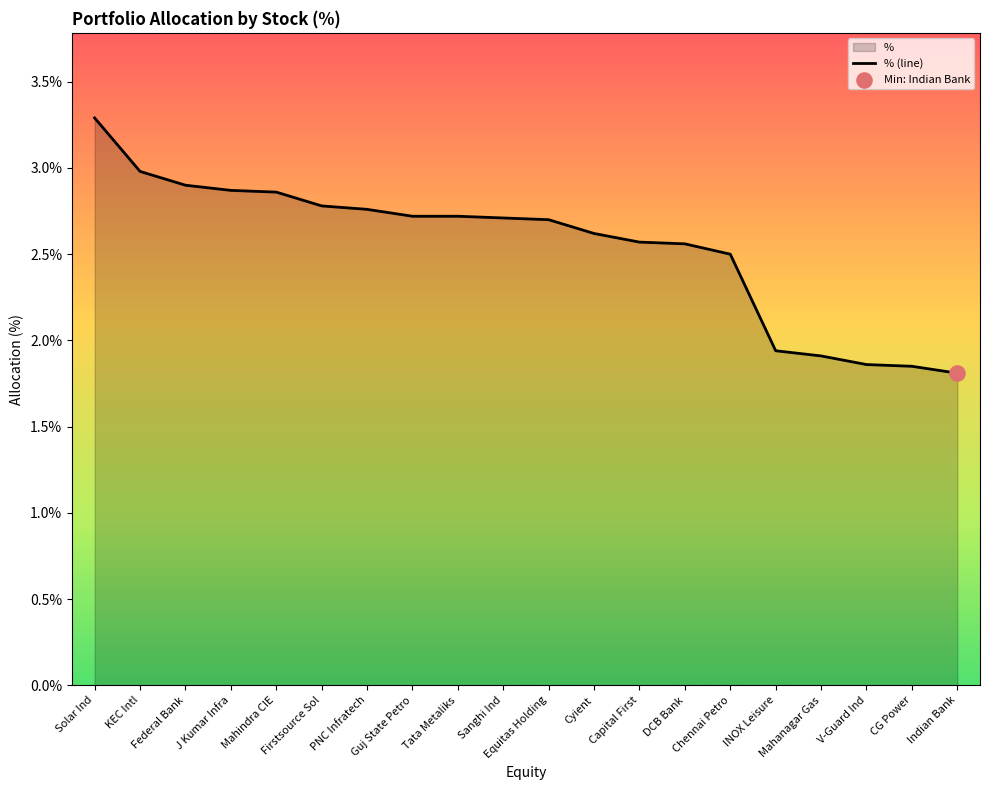

Which has a higher value, CG Power or Mahindra CIE?

Mahindra CIE